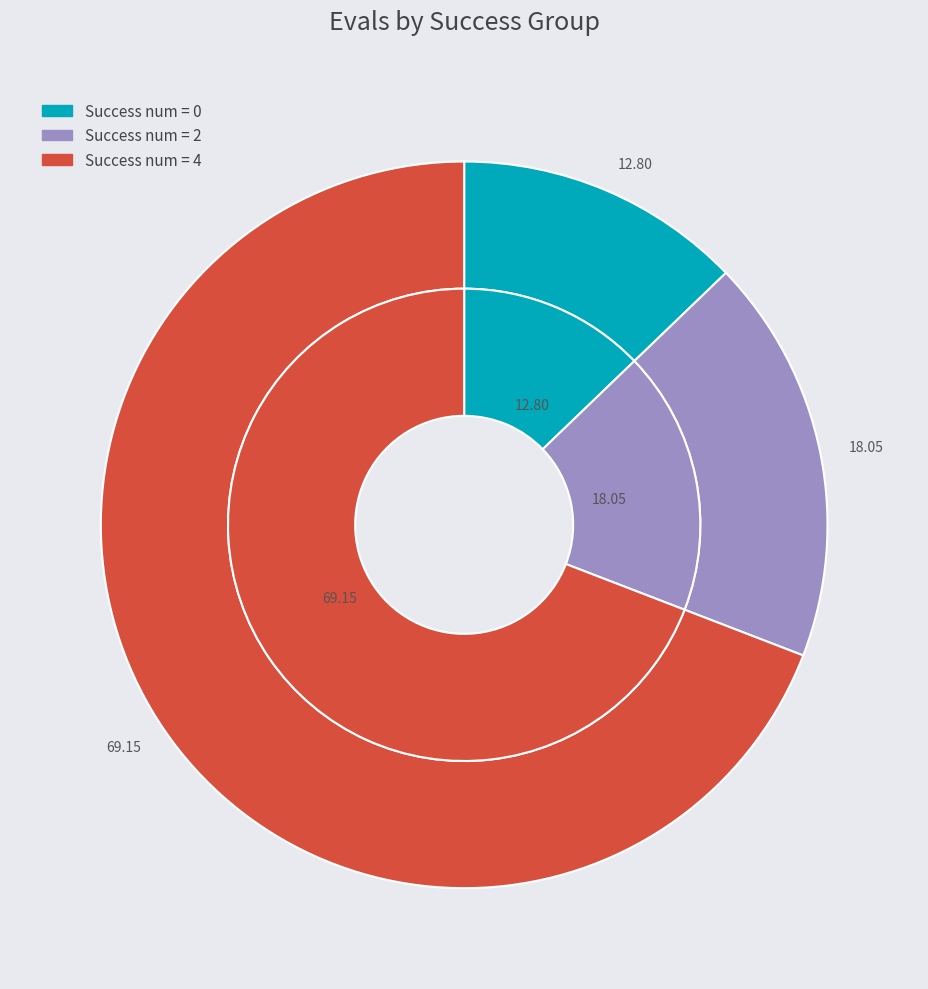

True or false: 15 accounts for 11% of the total.

False